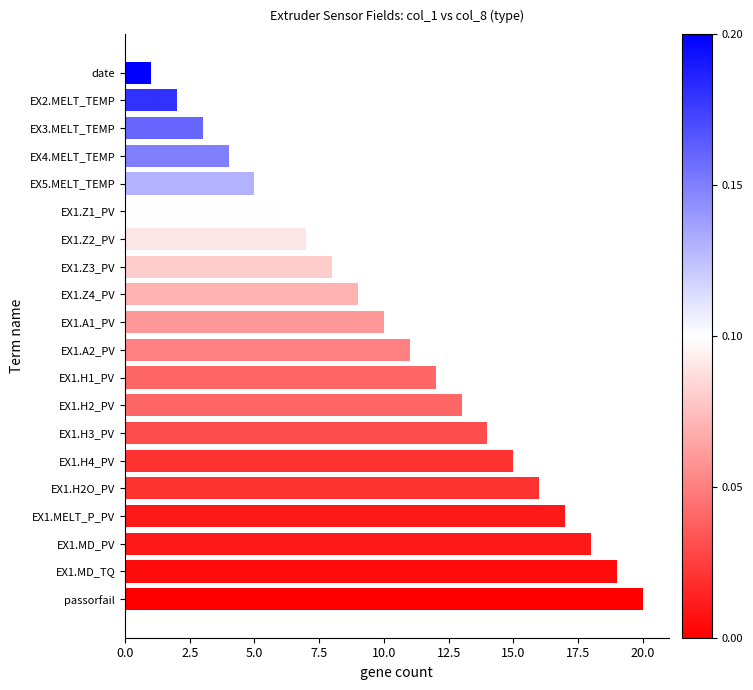

Which has a higher value, EX2.MELT_TEMP or EX1.MD_TQ?

EX1.MD_TQ